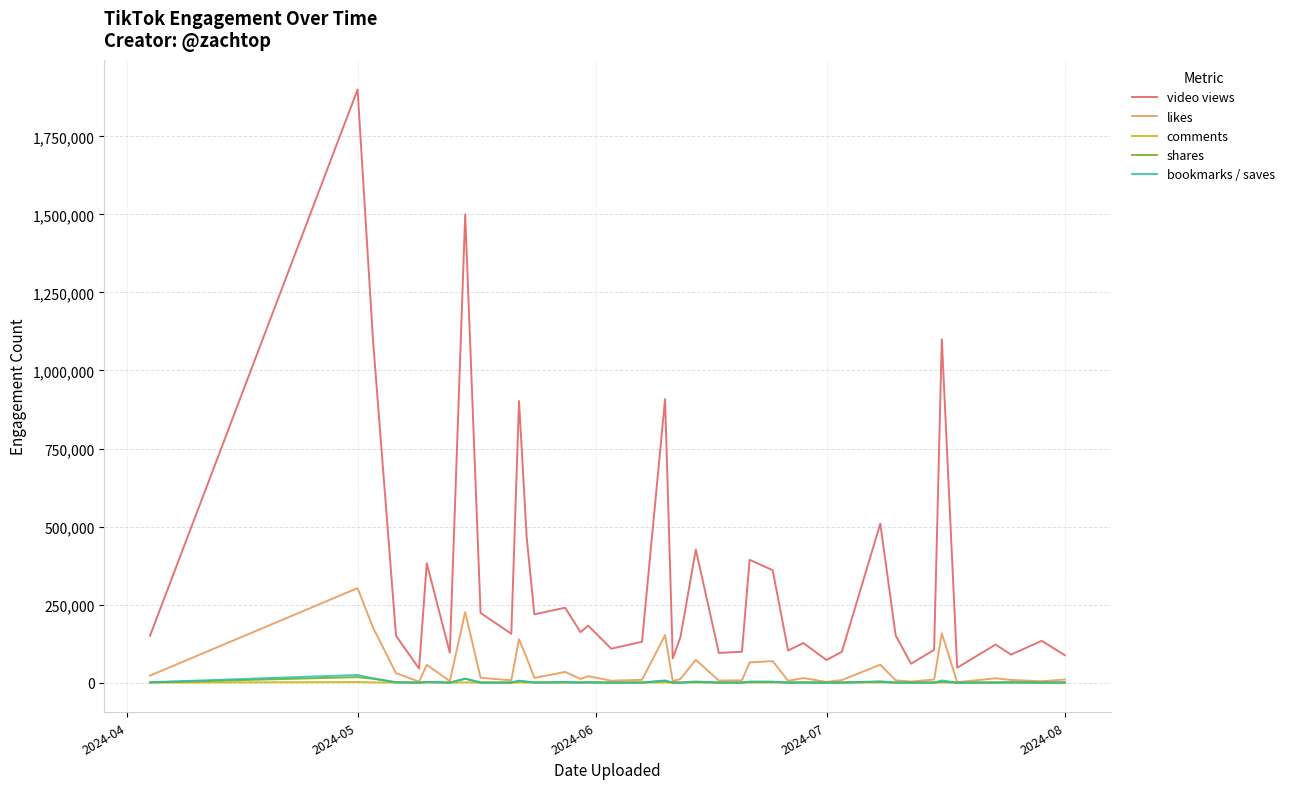

Which series has the largest range (max minus min)?

video views